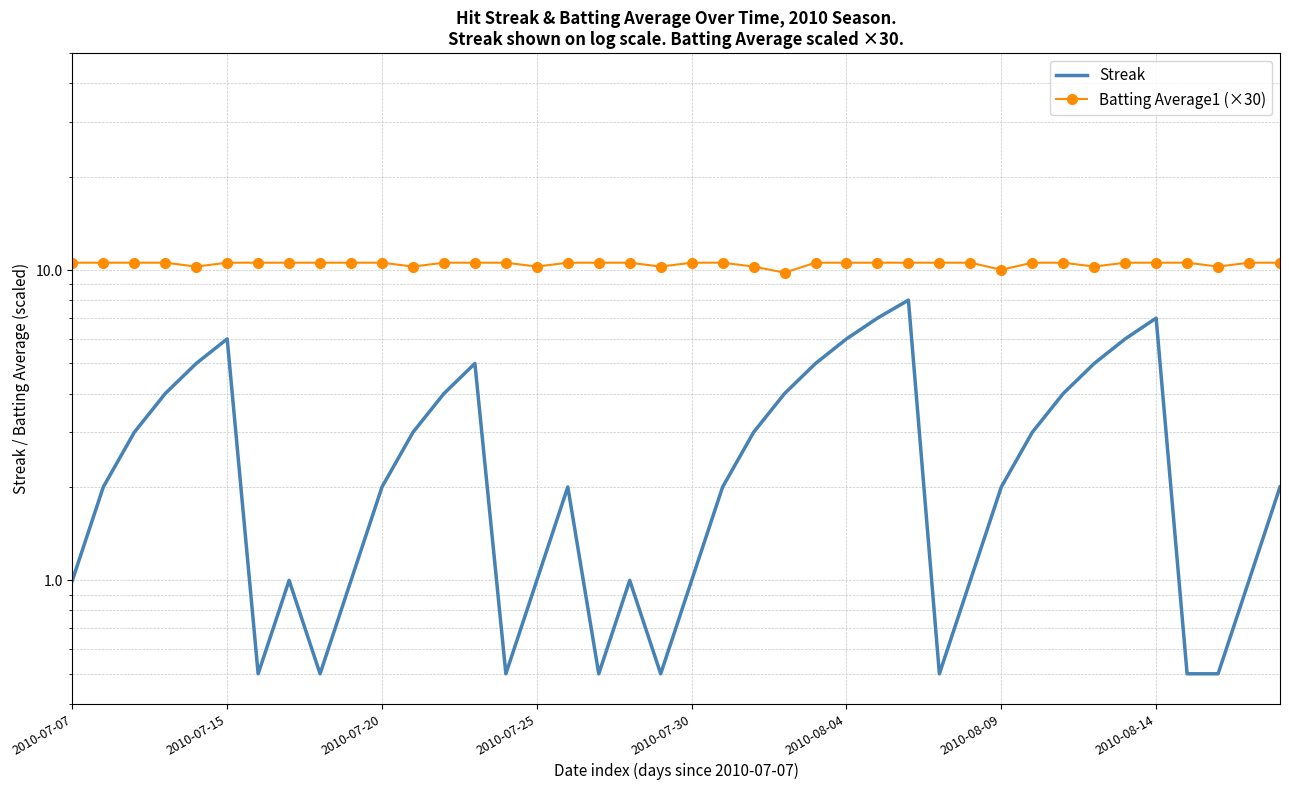

The value of Streak at 11 is 3.0. True or false?

True